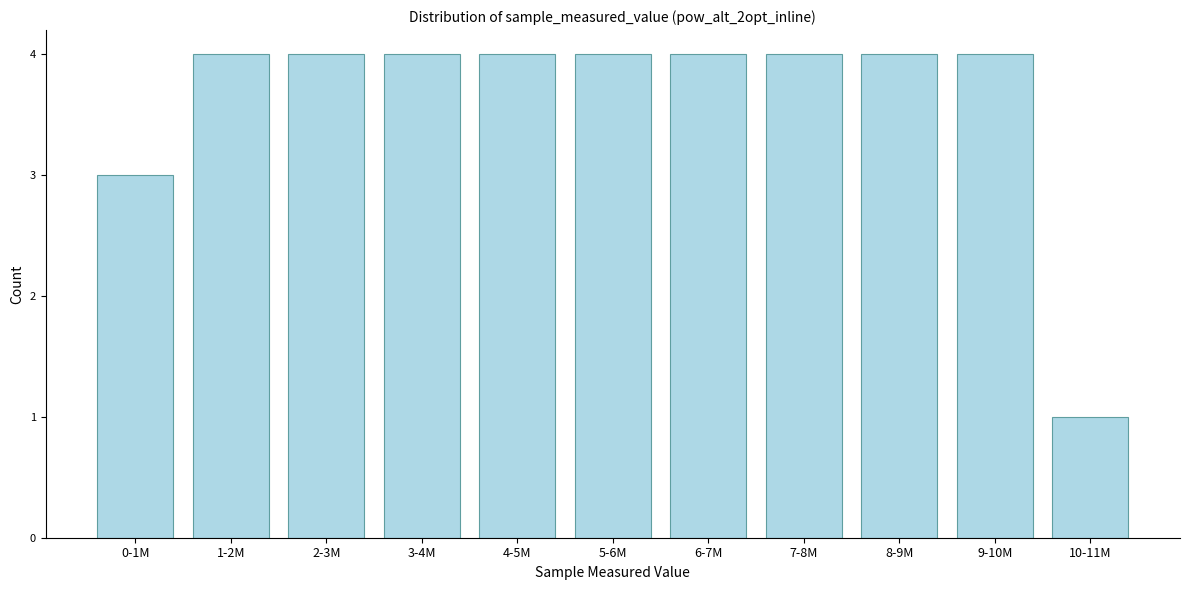

Reading right to left, transcribe all the data shown in this chart.

1	4	4	4	4	4	4	4	4	4	3